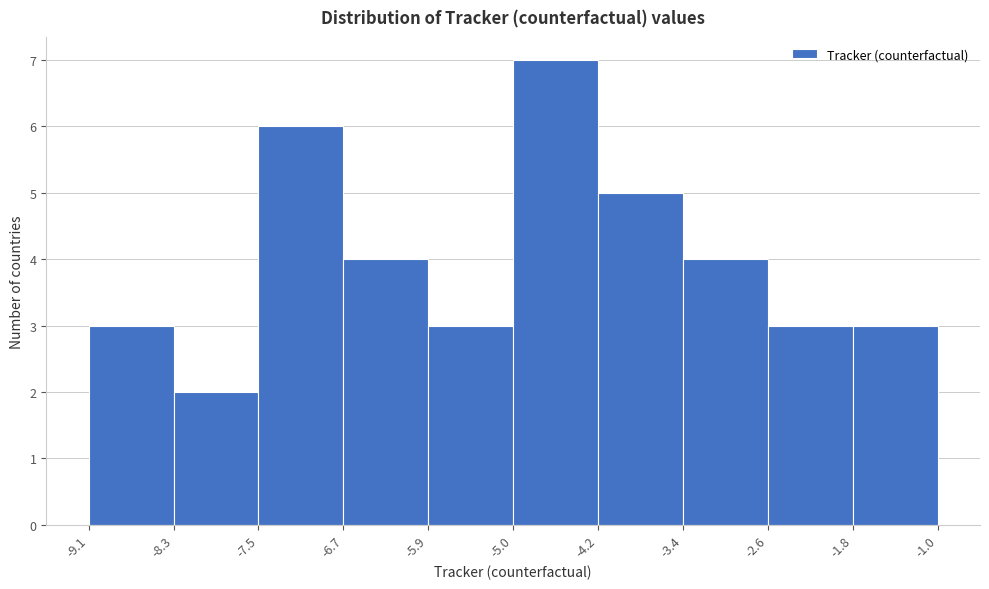

Reading left to right, transcribe this chart: for each bar, give the range it covers on the x-axis and its height. The values are not printed on the chart, so give them approximately, as read against the axis.

-9.1 to -8.3: 3
-8.3 to -7.5: 2
-7.5 to -6.7: 6
-6.7 to -5.9: 4
-5.9 to -5.0: 3
-5.0 to -4.2: 7
-4.2 to -3.4: 5
-3.4 to -2.6: 4
-2.6 to -1.8: 3
-1.8 to -1.0: 3